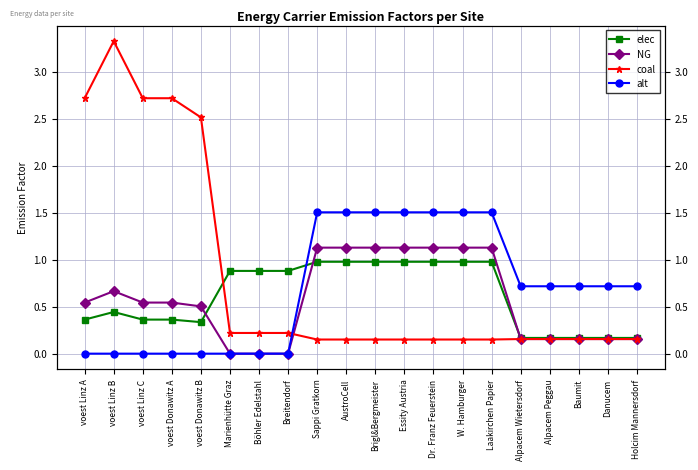

What is the total value across all series at Marienhütte Graz?

1.1